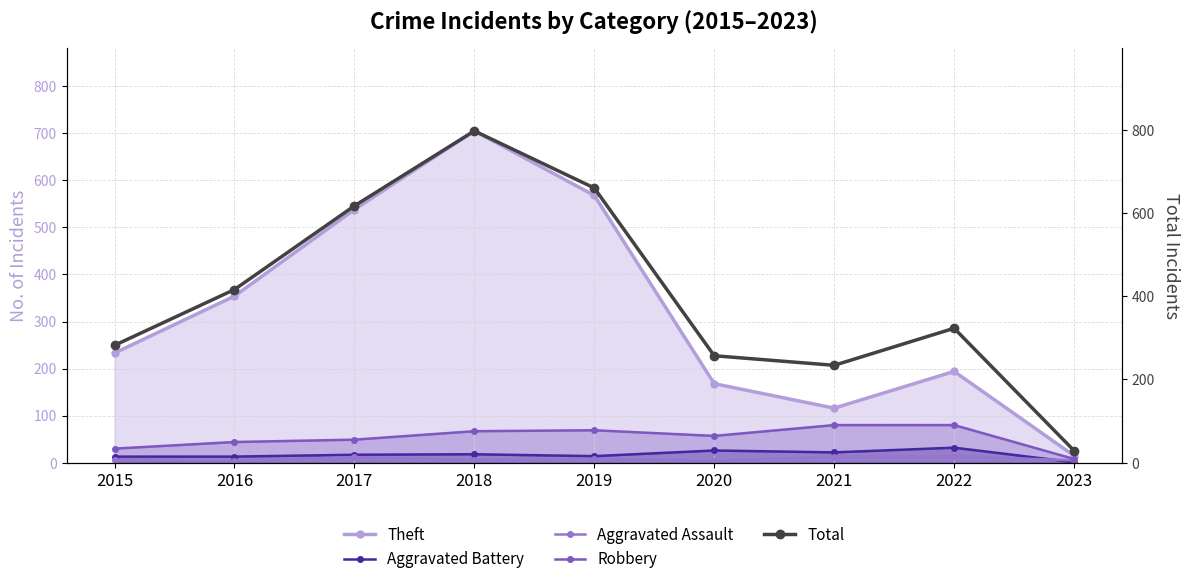

Reading left to right, extract all data points from this chart.

Theft: 233	354	538	705	568	168	116	194	15
Aggravated Battery: 13	13	17	18	14	26	22	32	1
Aggravated Assault: 6	3	12	5	8	4	13	14	5
Robbery: 30	44	49	67	69	57	80	80	8
Total: 282	416	617	797	660	257	234	323	29